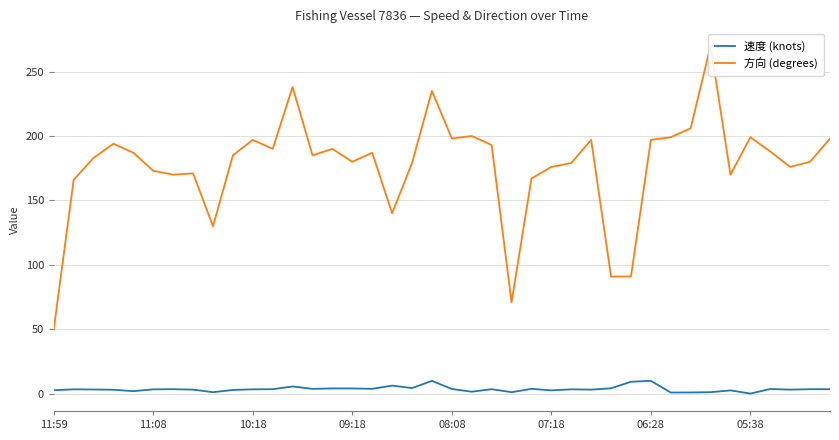

At which category does the chart reach its peak across all series?

33